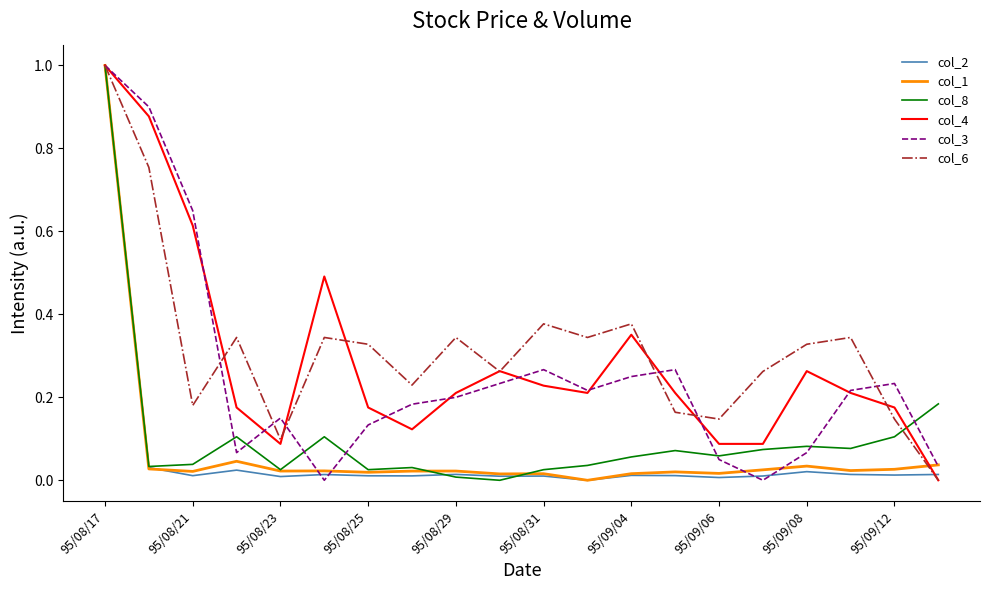

What is the greatest value displayed?

1.0